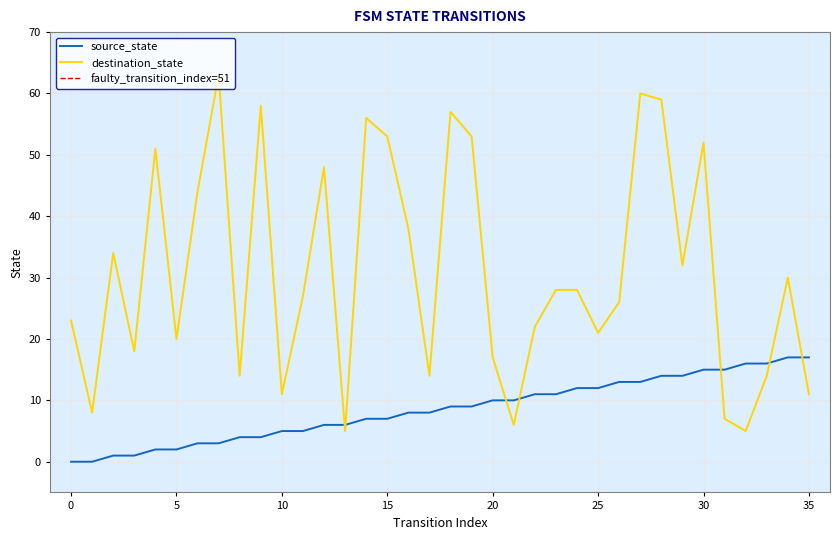

Is the value of source_state at 35 greater than the value of destination_state at 21?

Yes